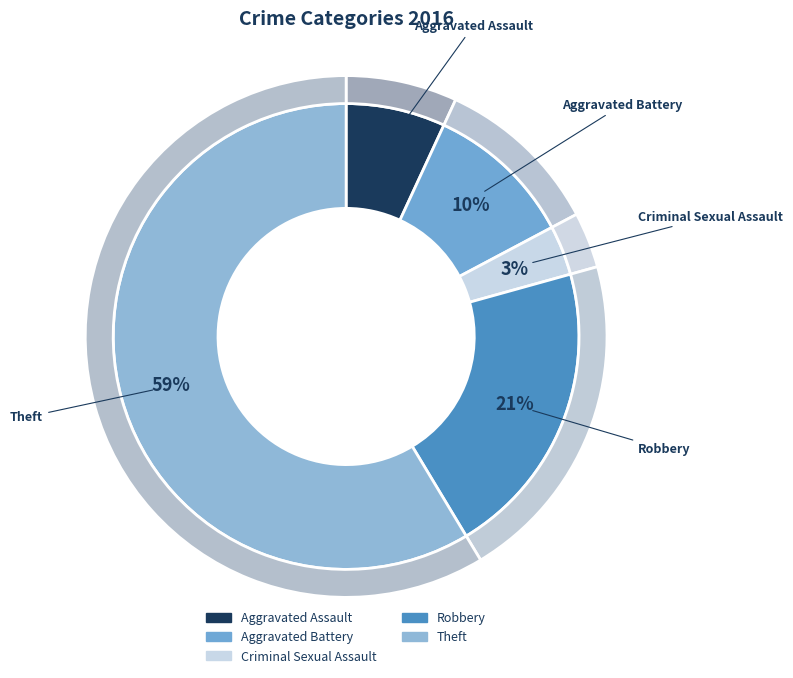

How many segments does this pie chart have?

5